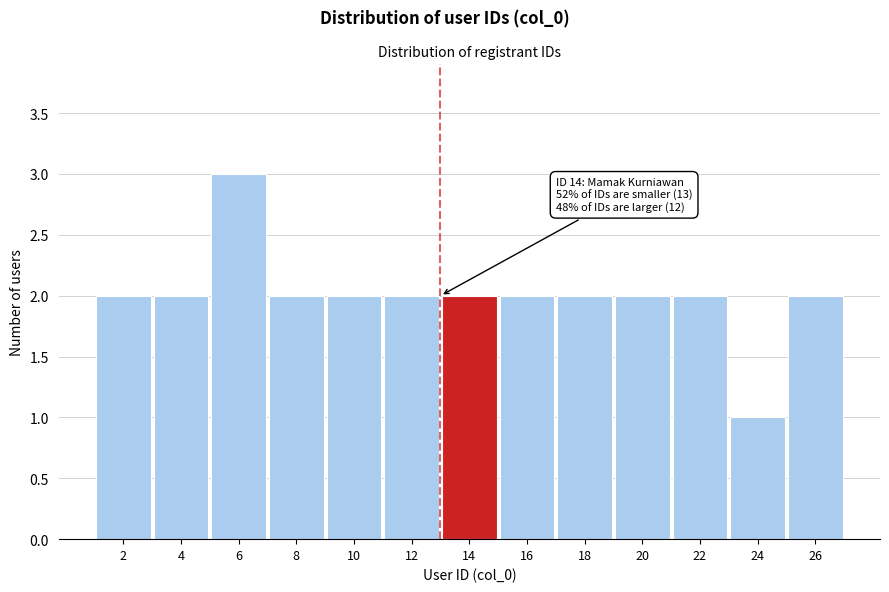

Reading left to right, extract all data points from this chart.

2	2	3	2	2	2	2	2	2	2	2	1	2